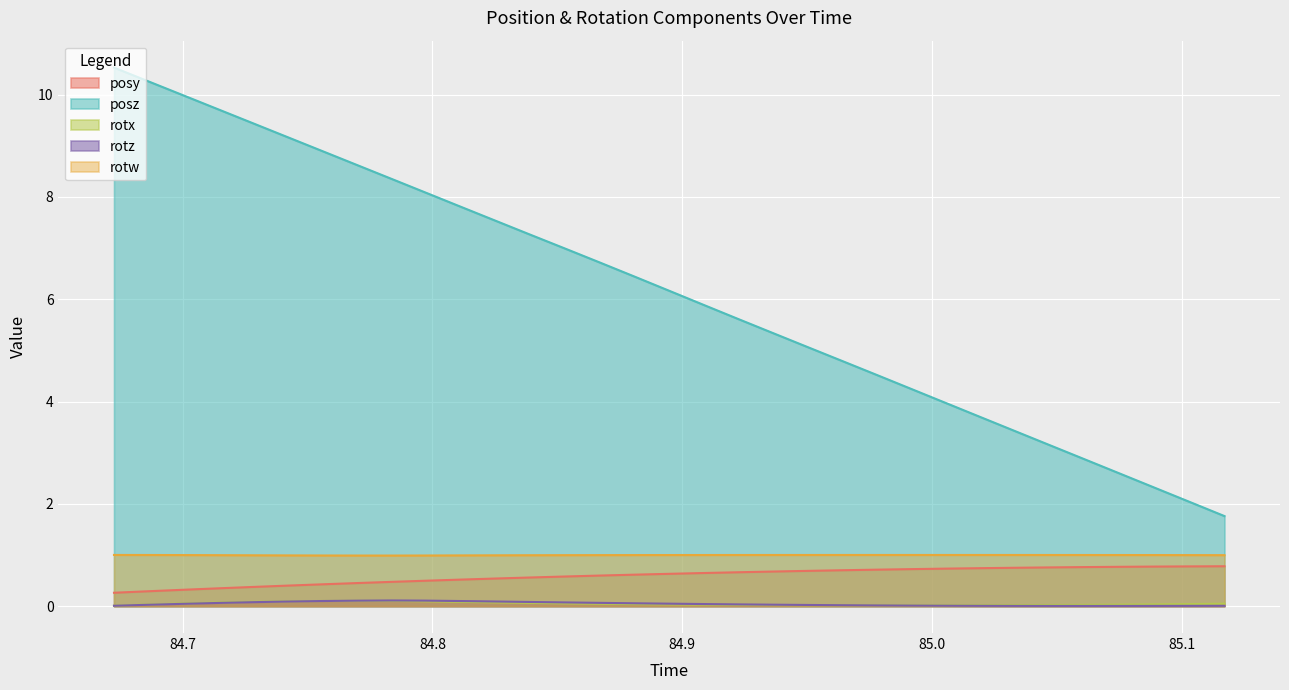

True or false: rotw and posz intersect in this chart.

False